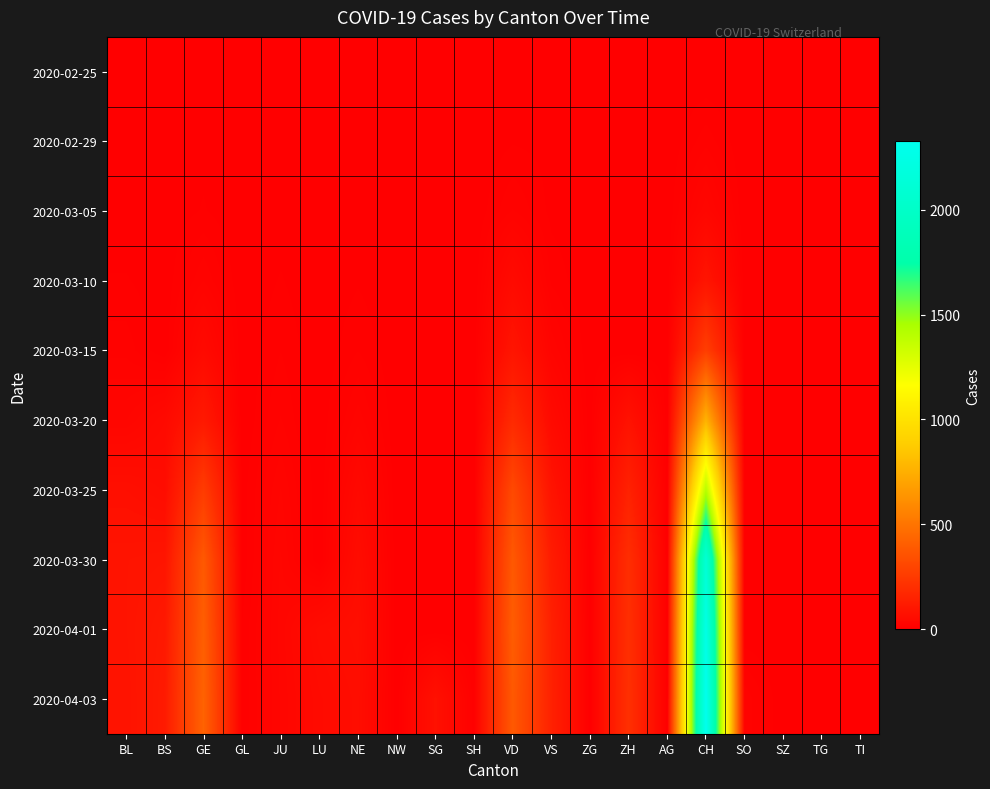

Which category has the lowest value across all series?

BL